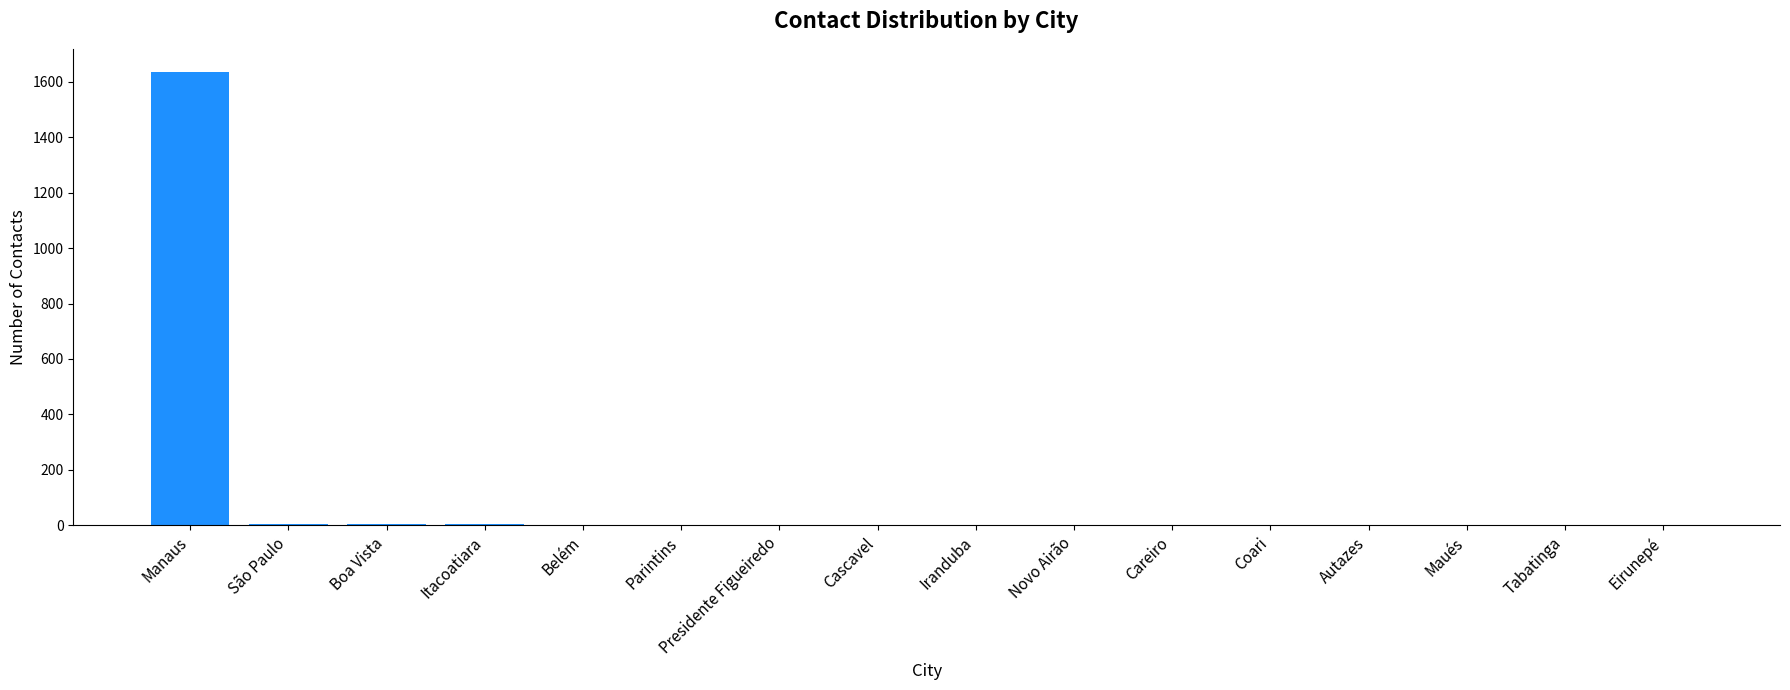

Which category has the highest value across all series?

Manaus